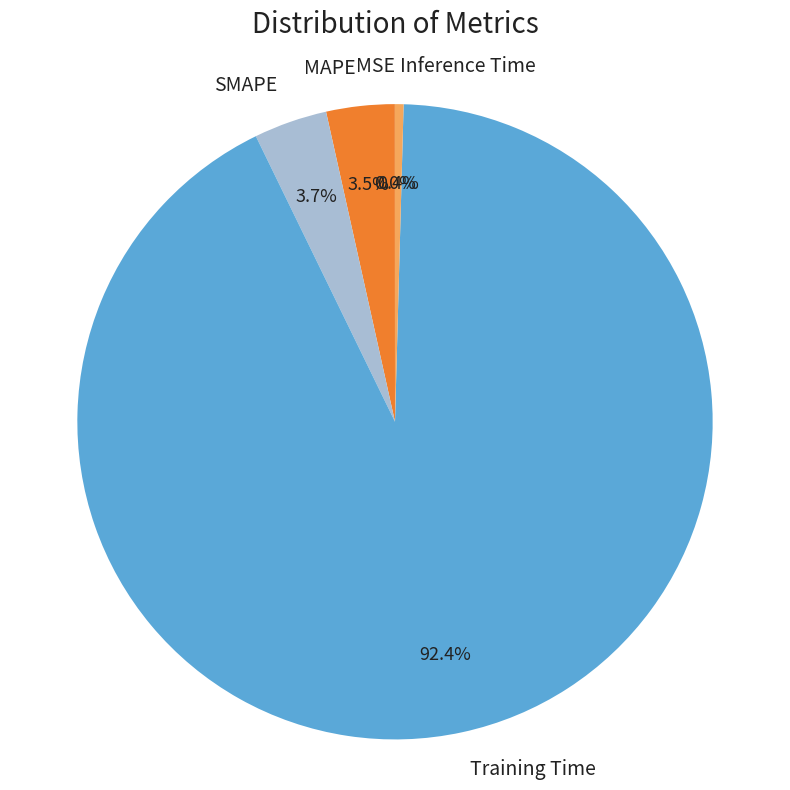

Combined, do MAPE and Training Time account for over 50%?

Yes